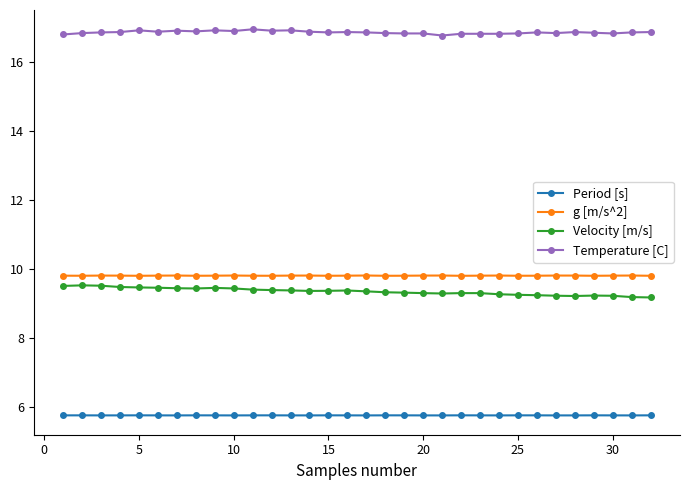

True or false: Temperature [C] and Period [s] intersect in this chart.

False